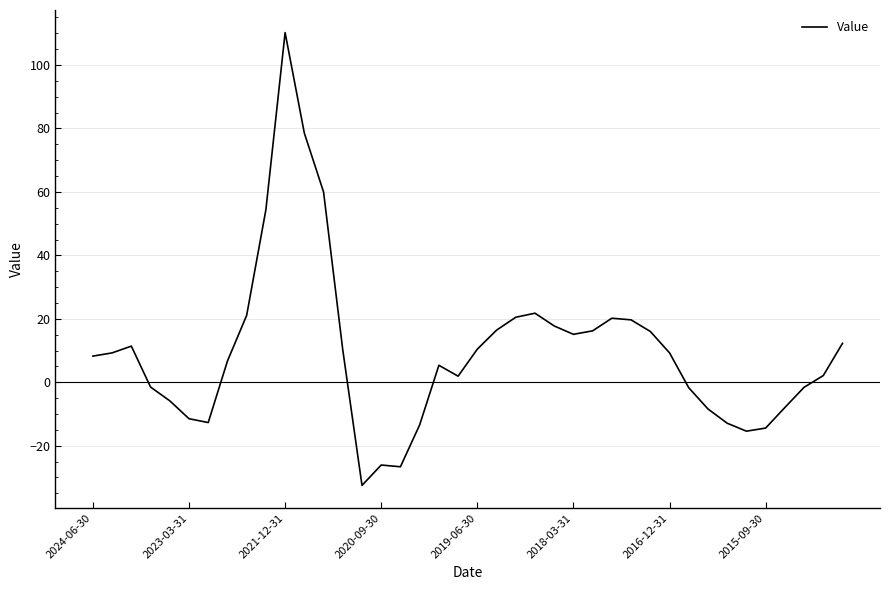

What is the greatest value displayed?

110.2